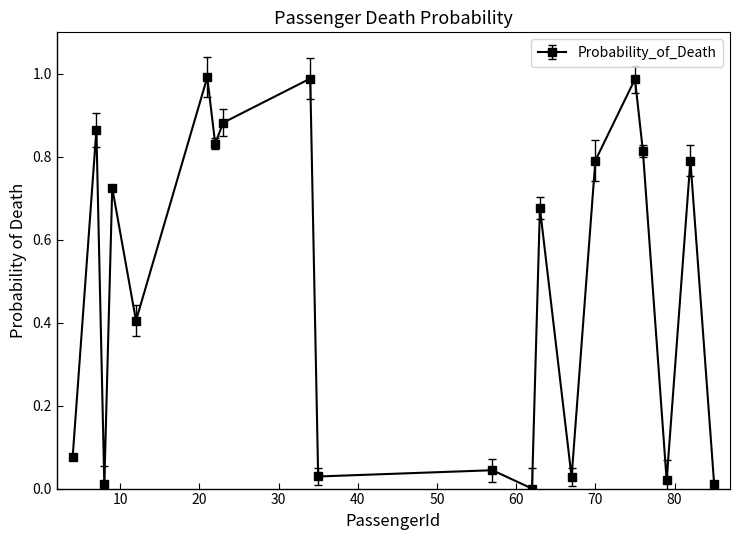

What is the average value?

0.5